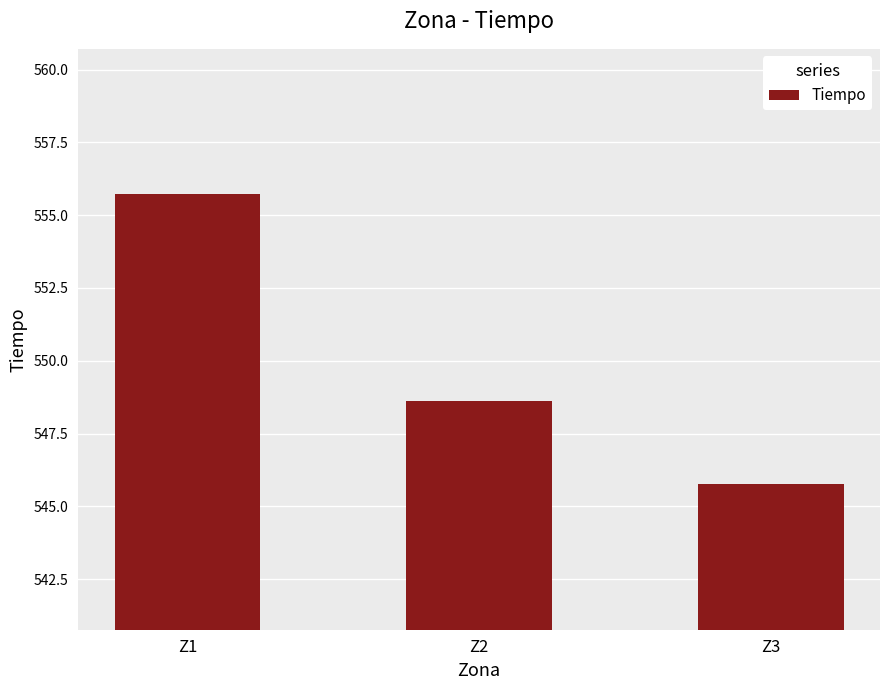

List the labels in order of value, largest first.

Z1, Z2, Z3